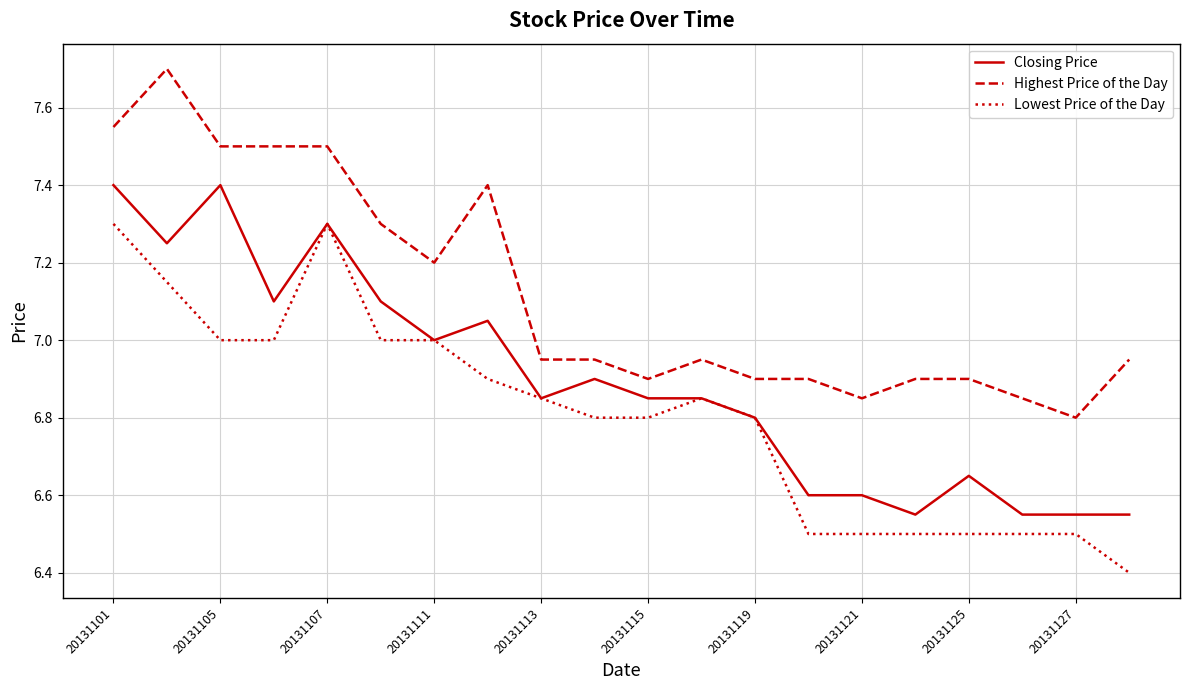

True or false: Lowest Price of the Day and Highest Price of the Day cross at least once.

False